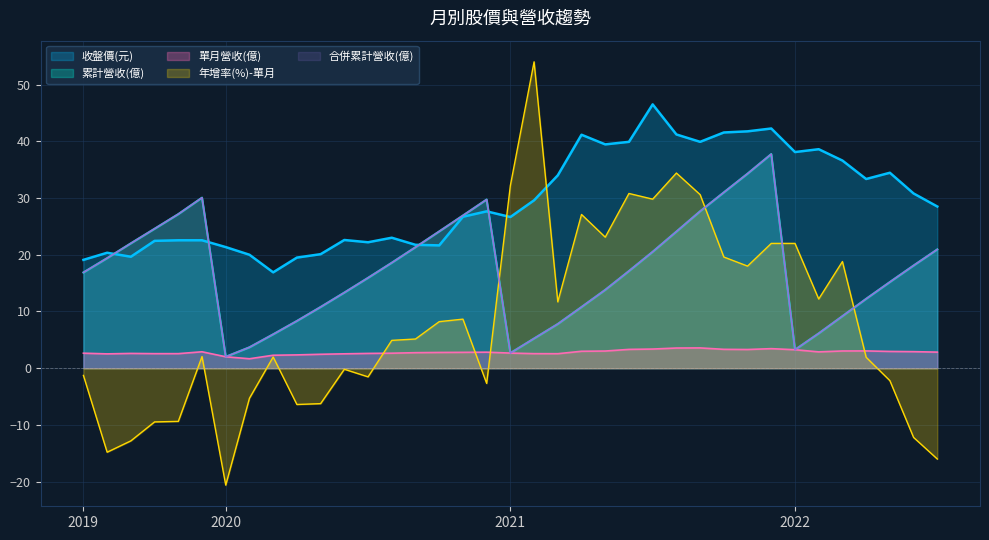

What is the average value of the 合併累計營收(億) series?

17.3